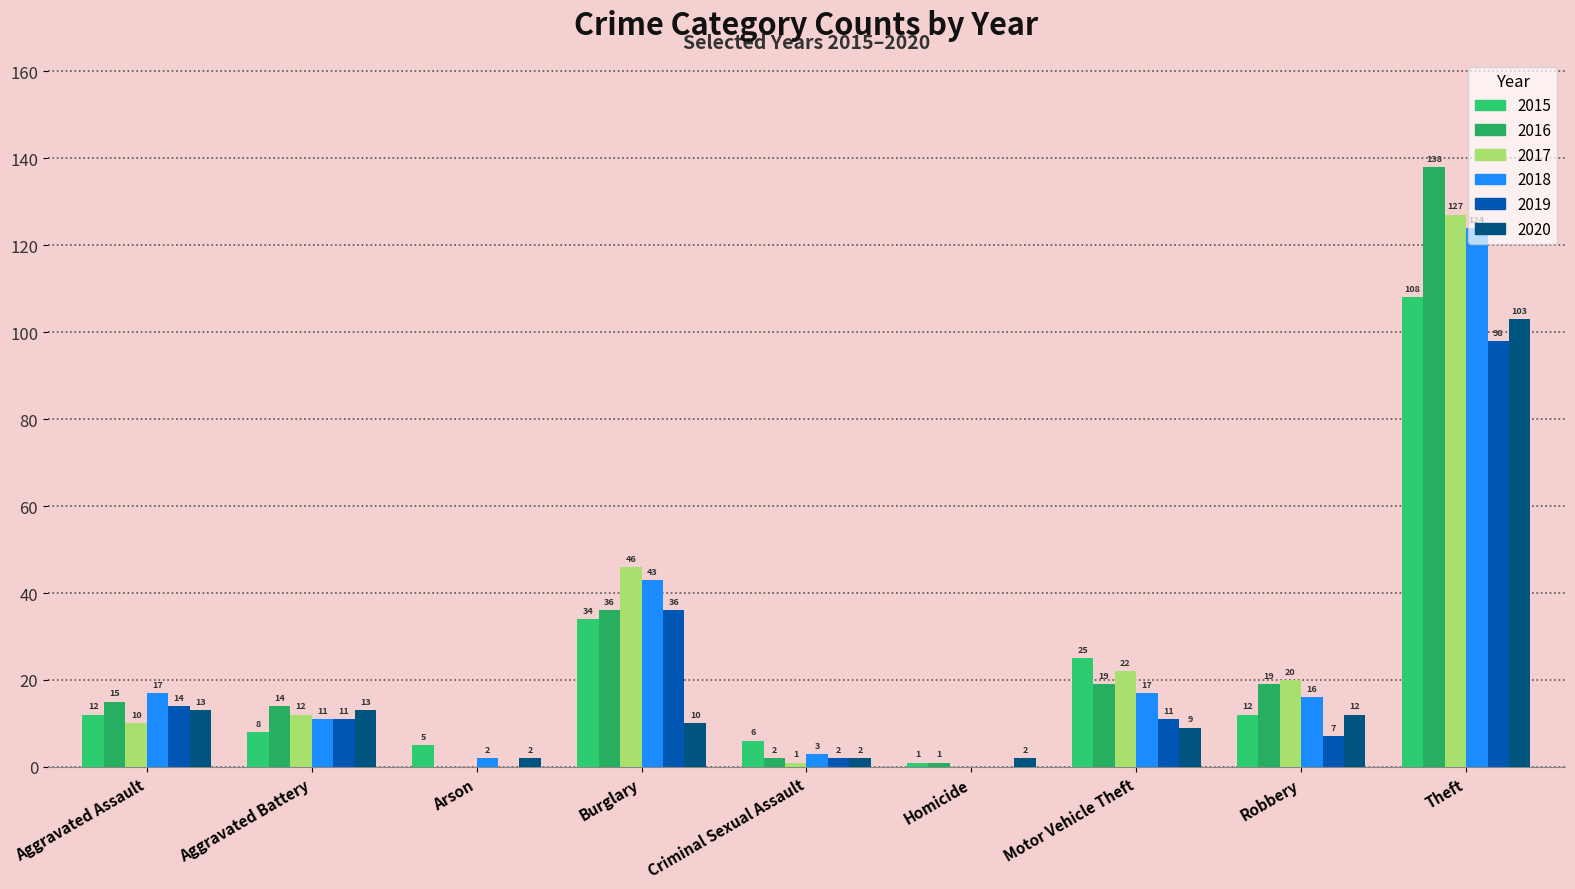

The 2016 series shows 4 at Aggravated Battery. True or false?

False